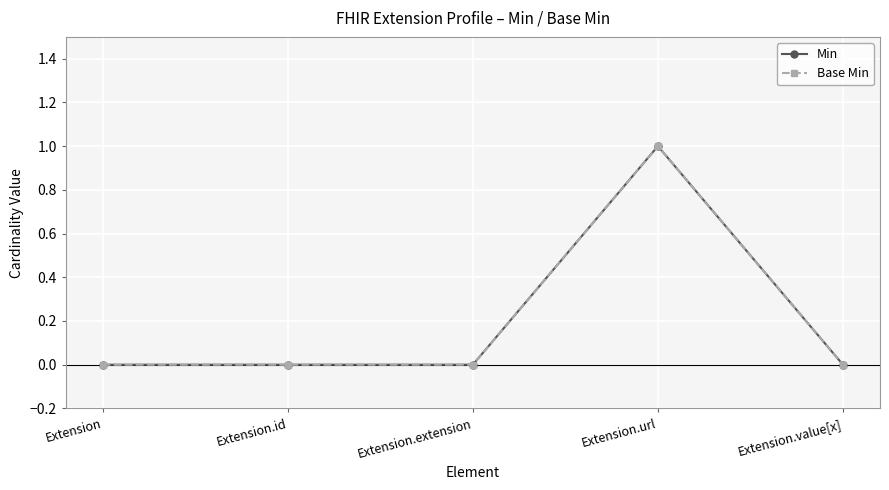

What position from the left is Extension.url?

4